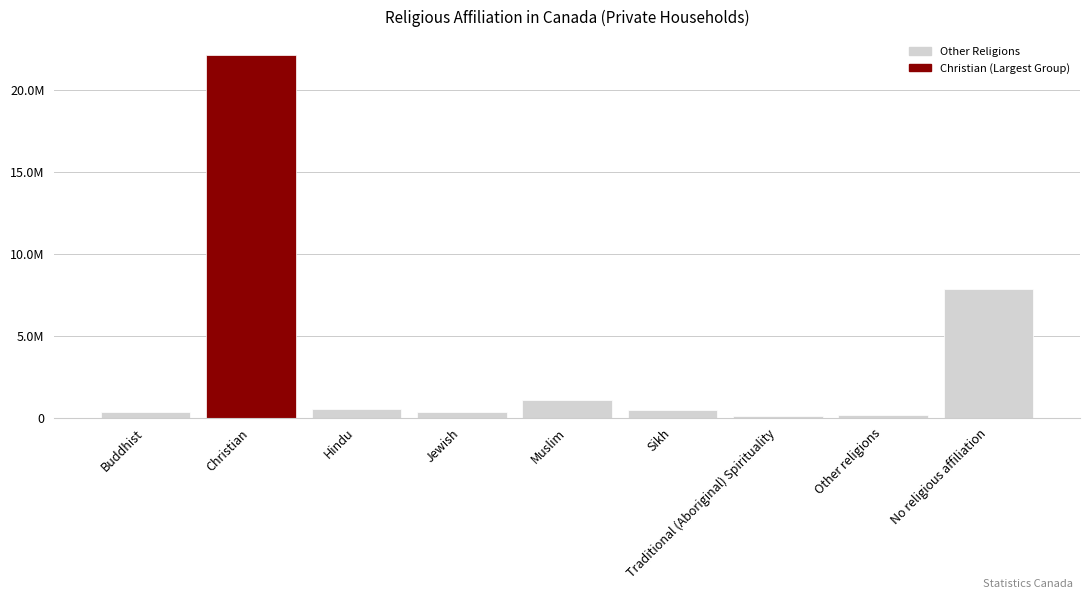

At which label is the value closest to 11083840?

No religious affiliation